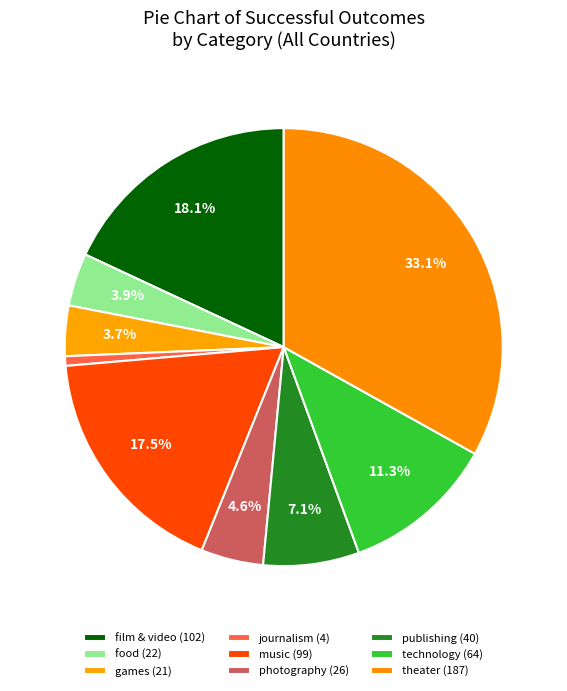

What is the change in value from food to publishing?

+18